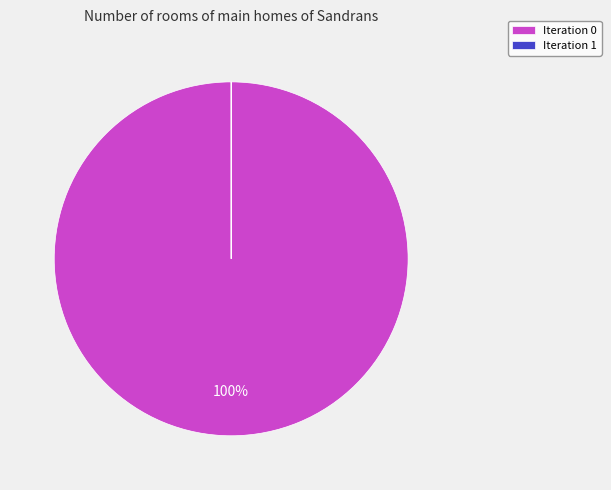

The Iteration 0 slice represents 100% of the pie. True or false?

True